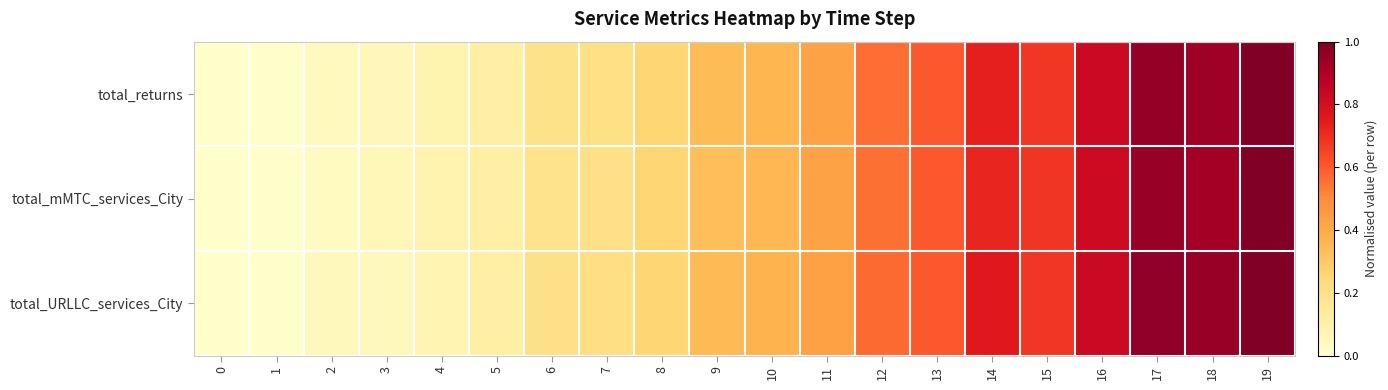

Reading left to right, extract all data points from this chart.

total_returns: 0=0.0	1=0.0	2=0.0	3=0.1	4=0.1	5=0.1	6=0.2	7=0.2	8=0.3	9=0.3	10=0.4	11=0.4	12=0.6	13=0.6	14=0.7	15=0.7	16=0.8	17=1.0	18=0.9	19=1.0
total_mMTC_services_City: 0=0.0	1=0.0	2=0.0	3=0.1	4=0.1	5=0.1	6=0.2	7=0.2	8=0.3	9=0.3	10=0.4	11=0.4	12=0.6	13=0.6	14=0.7	15=0.7	16=0.8	17=0.9	18=0.9	19=1.0
total_URLLC_services_City: 0=0.0	1=0.0	2=0.0	3=0.0	4=0.1	5=0.1	6=0.2	7=0.2	8=0.3	9=0.4	10=0.4	11=0.4	12=0.6	13=0.6	14=0.8	15=0.7	16=0.8	17=1.0	18=0.9	19=1.0